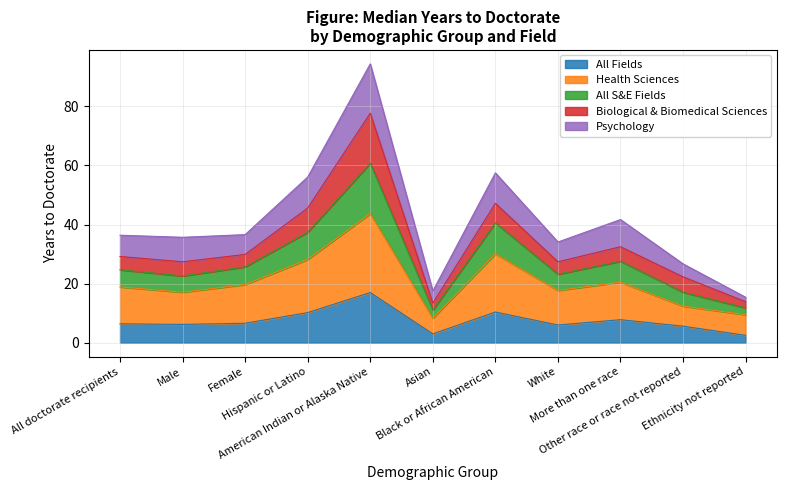

What is the maximum value for All Fields?

17.0